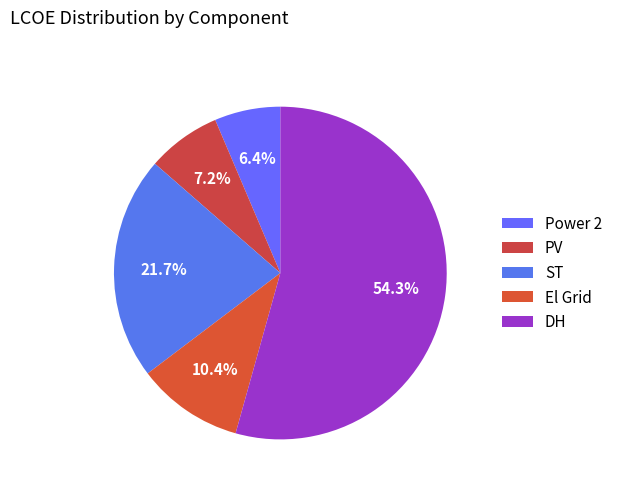

Count the number of slices in the pie.

5